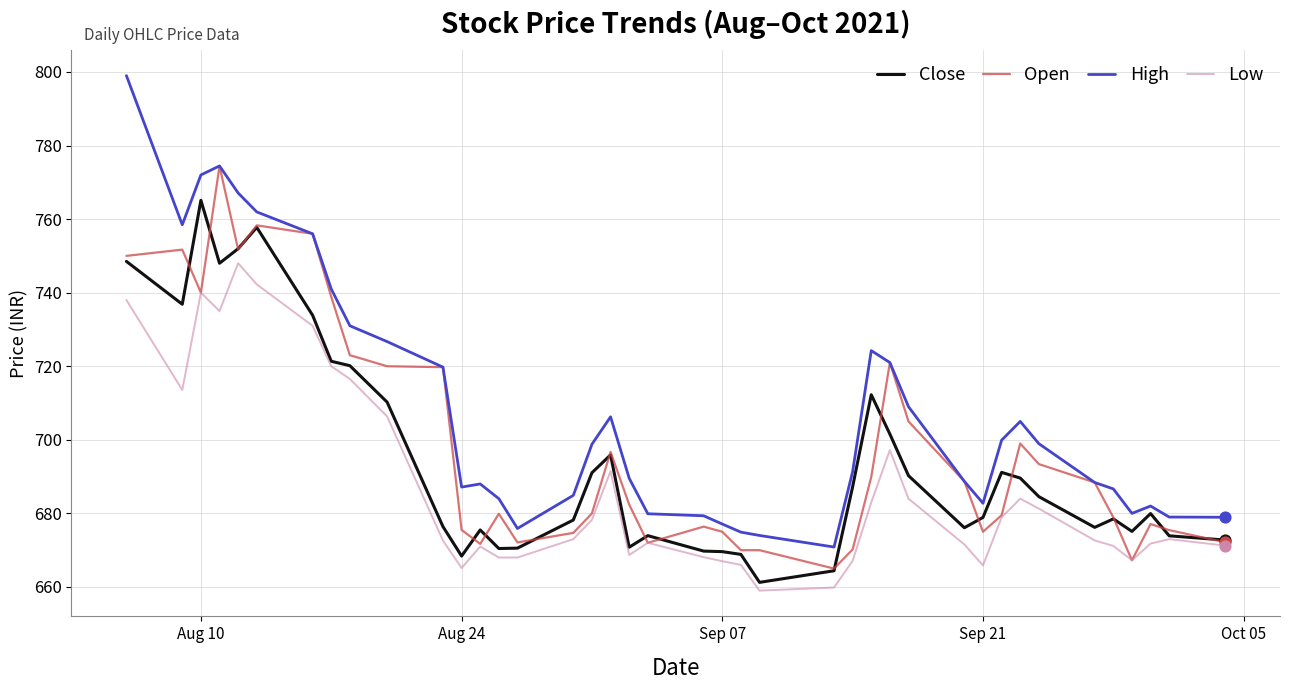

Which series has the largest total across all categories?

High